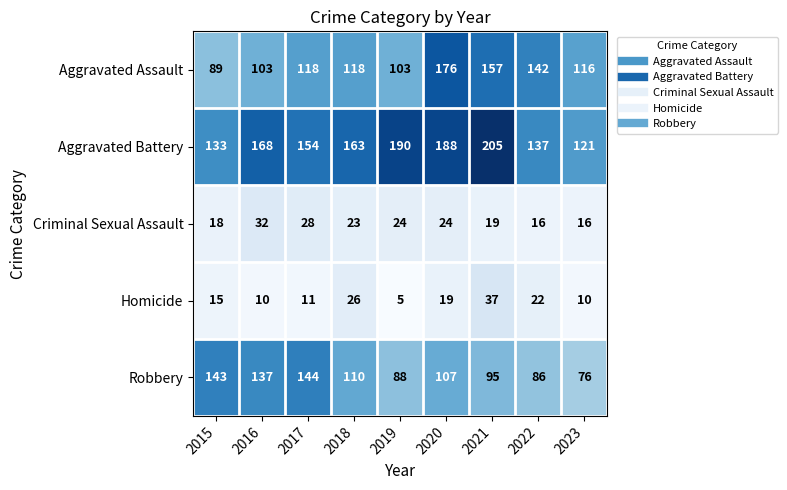

At which label does Robbery first exceed 107?

2015